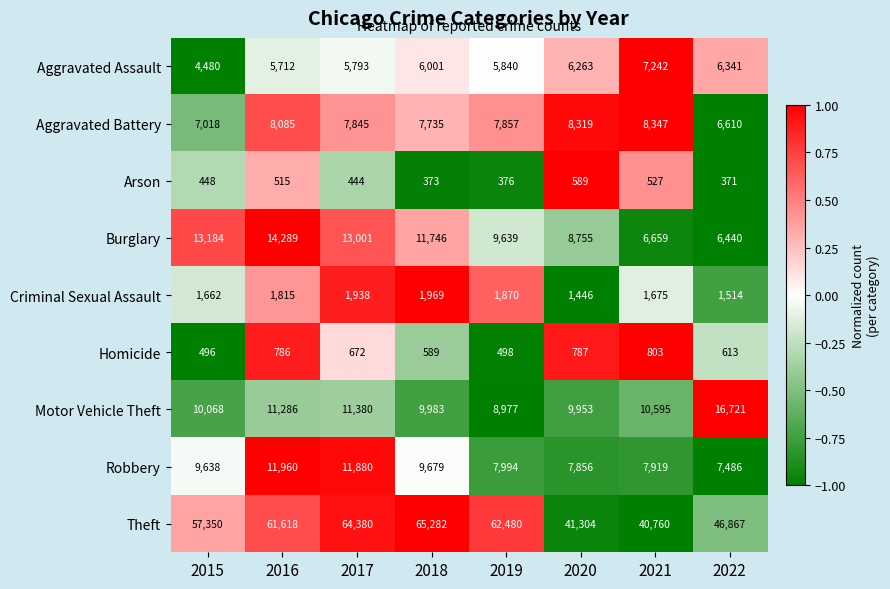

True or false: Homicide has a value of 672 at 2017.

True